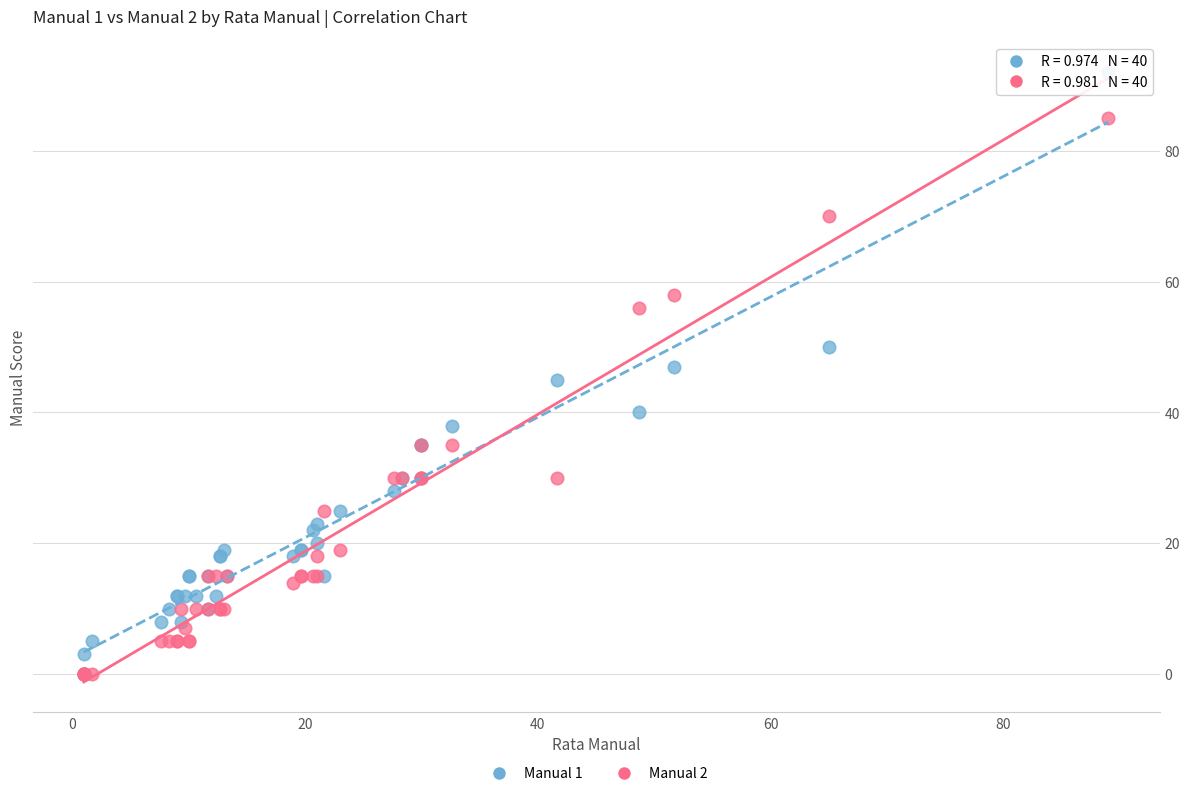

What are all the series names shown in the legend?

Manual 1, Manual 2